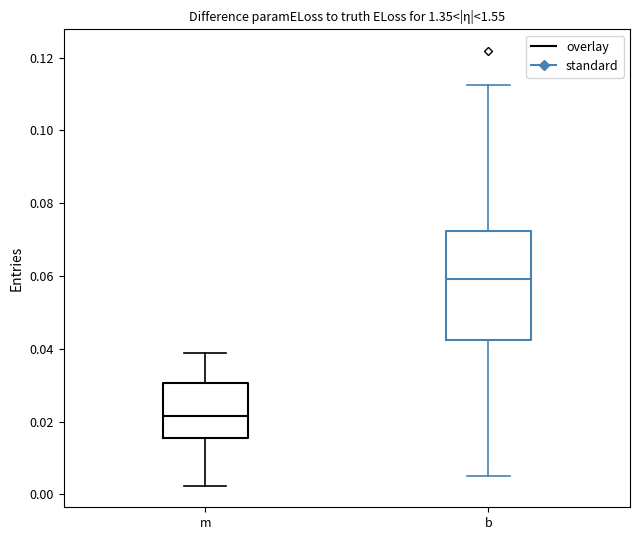

Reading left to right, transcribe this box plot: for each box, give where its median line is, the range the box spans, and where its two whiskers end, as read against the y-axis. The values are not printed on the chart, so give them approximately, as read against the axis.

m: median 0.022, box 0.016 to 0.030, whiskers 0.002 to 0.038
b: median 0.060, box 0.042 to 0.072, whiskers 0.006 to 0.112